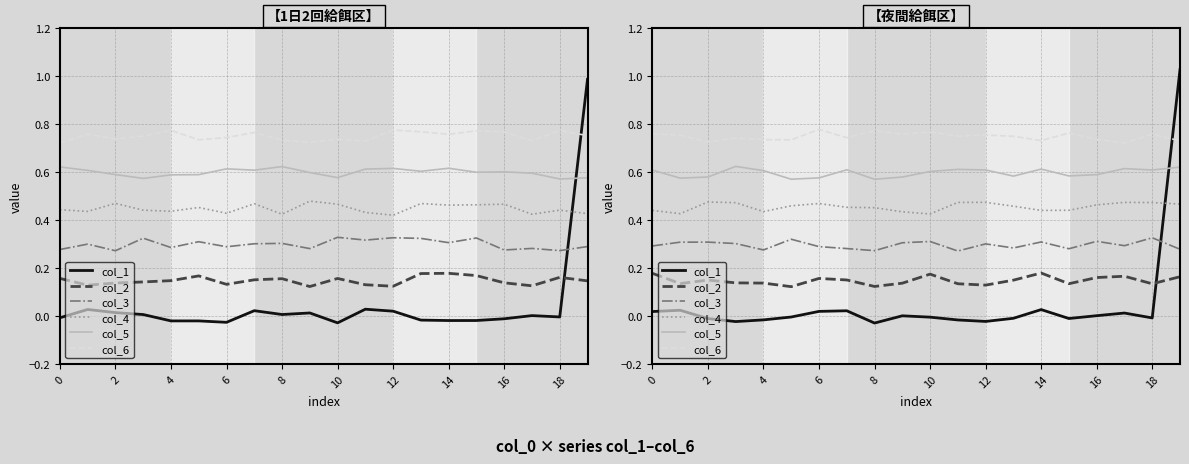

List the series in order of their peak value, highest first.

col_1, col_6, col_5, col_4, col_3, col_2